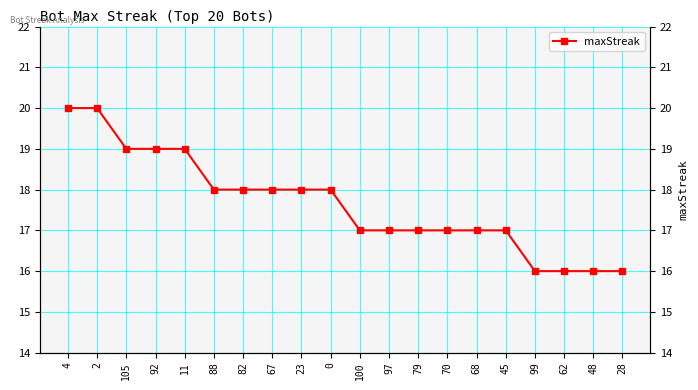

What is the maximum value shown in the chart?

20